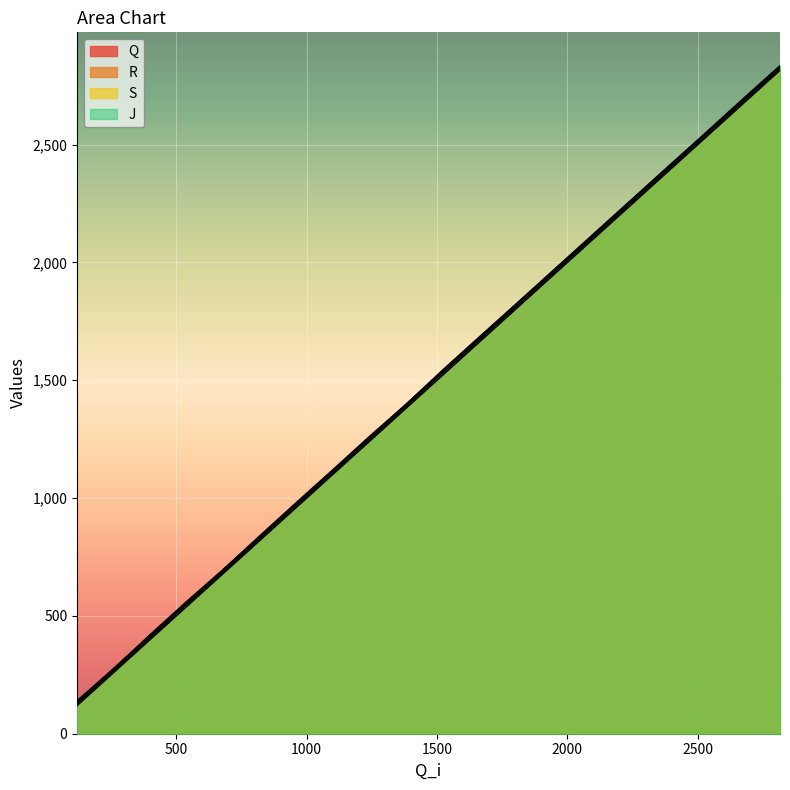

What is the minimum value for S?

135